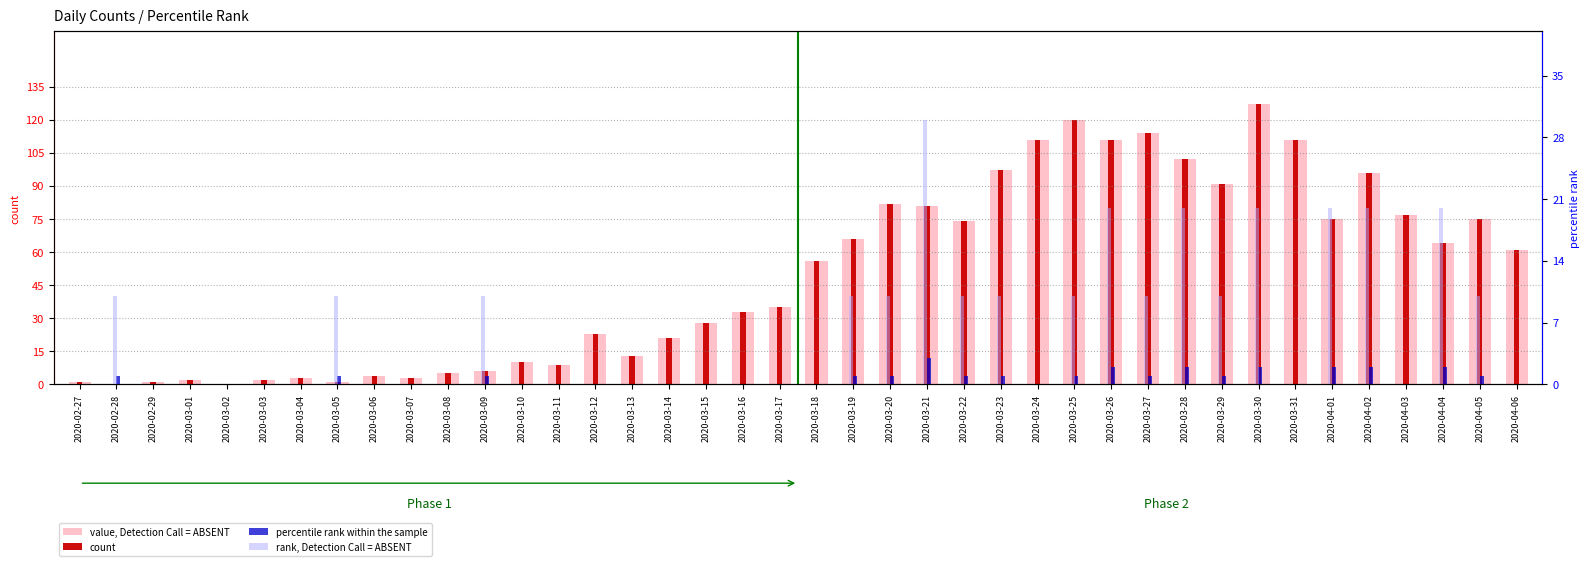

What is the spread (max minus min) of values at 2020-03-21?

78